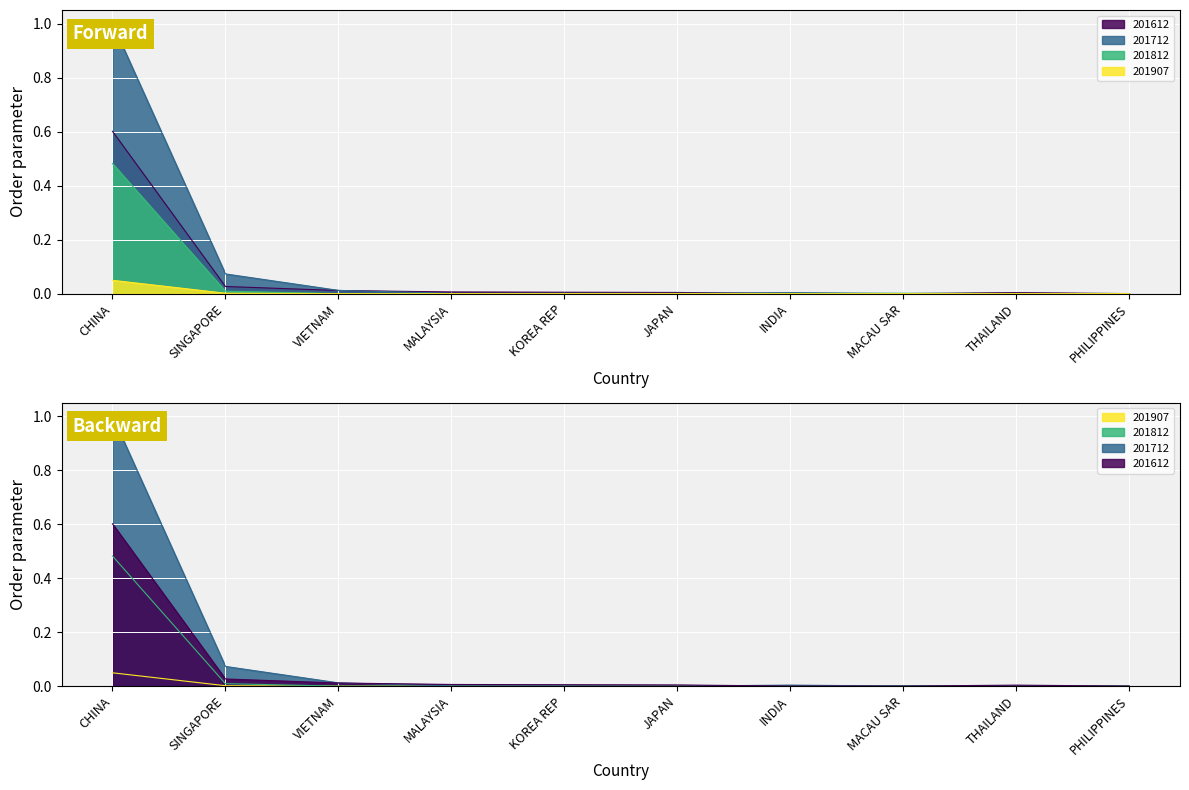

Where is the first local maximum for 201907?

KOREA REP